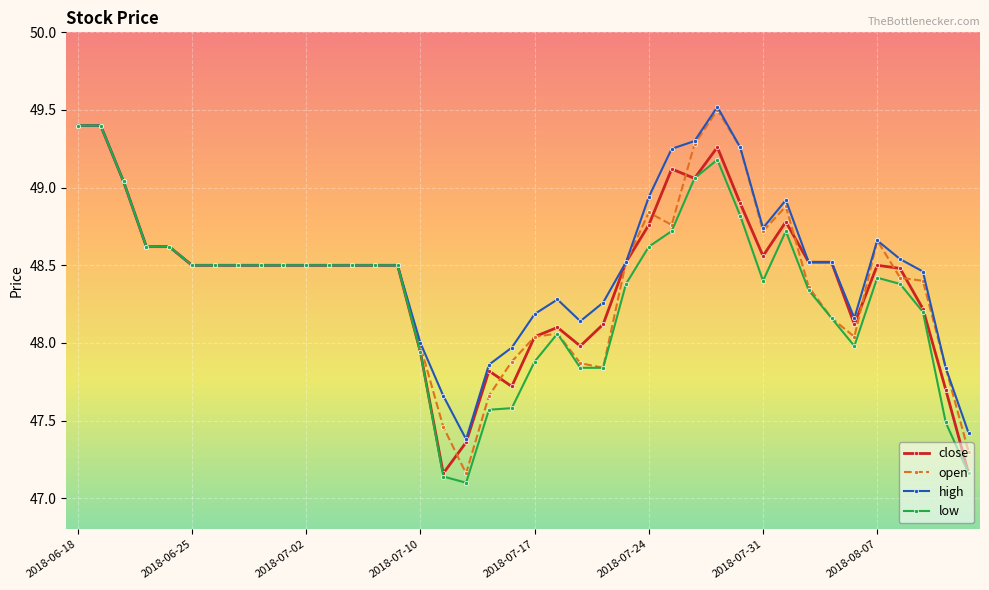

What is the maximum value for open?

49.5